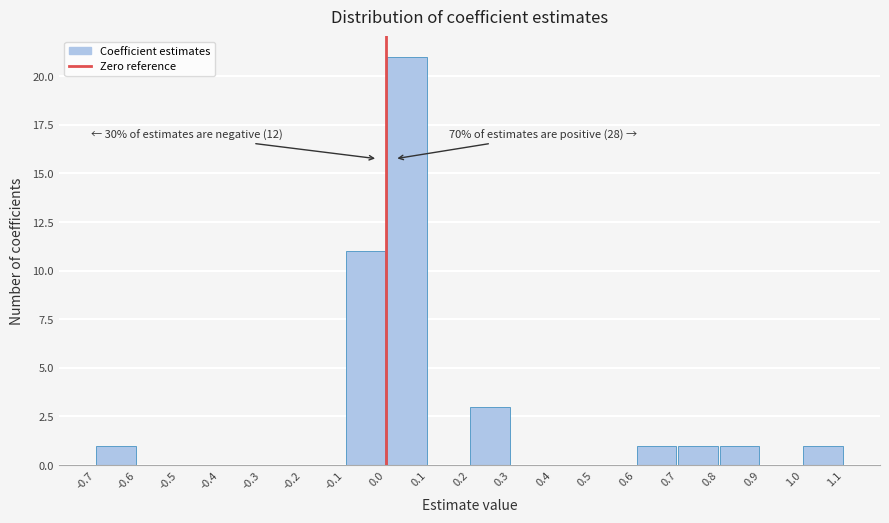

Over which range of the x-axis is the bar tallest?

0.0 to 0.1